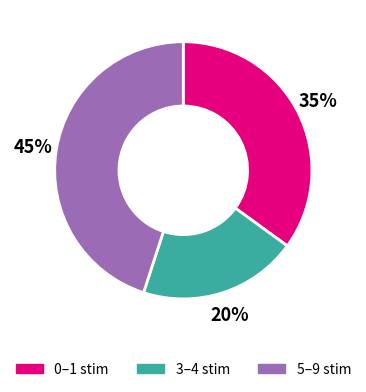

To the nearest percent, what is the difference between the largest and smallest slice percentages?

25%